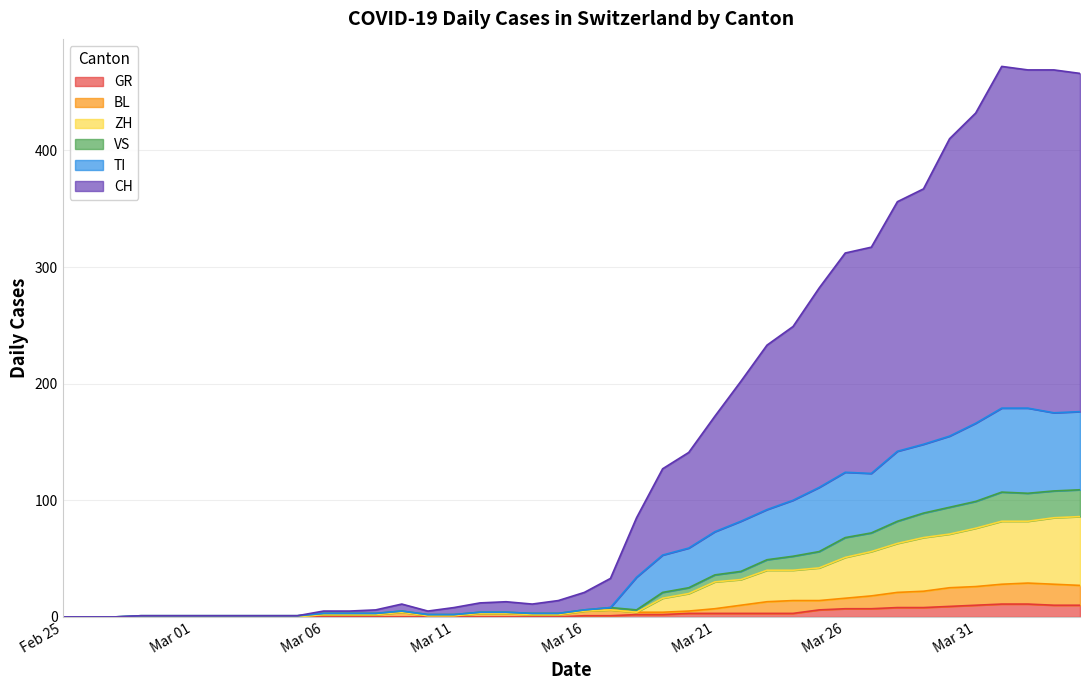

What are all the series names shown in the legend?

GR, BL, ZH, VS, TI, CH